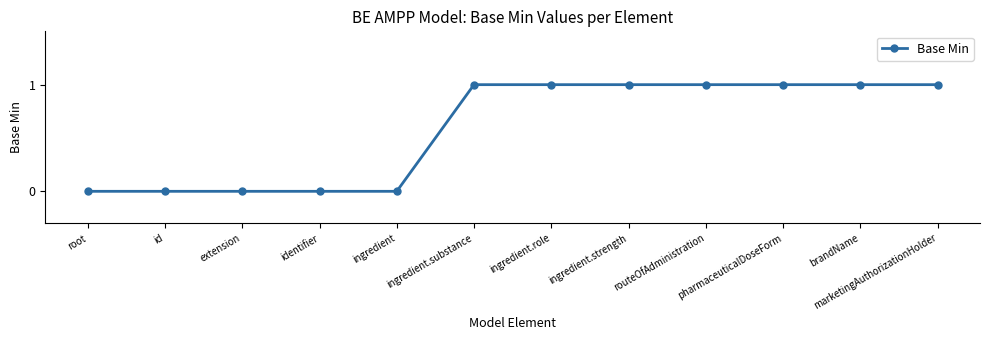

What is the average value?

1